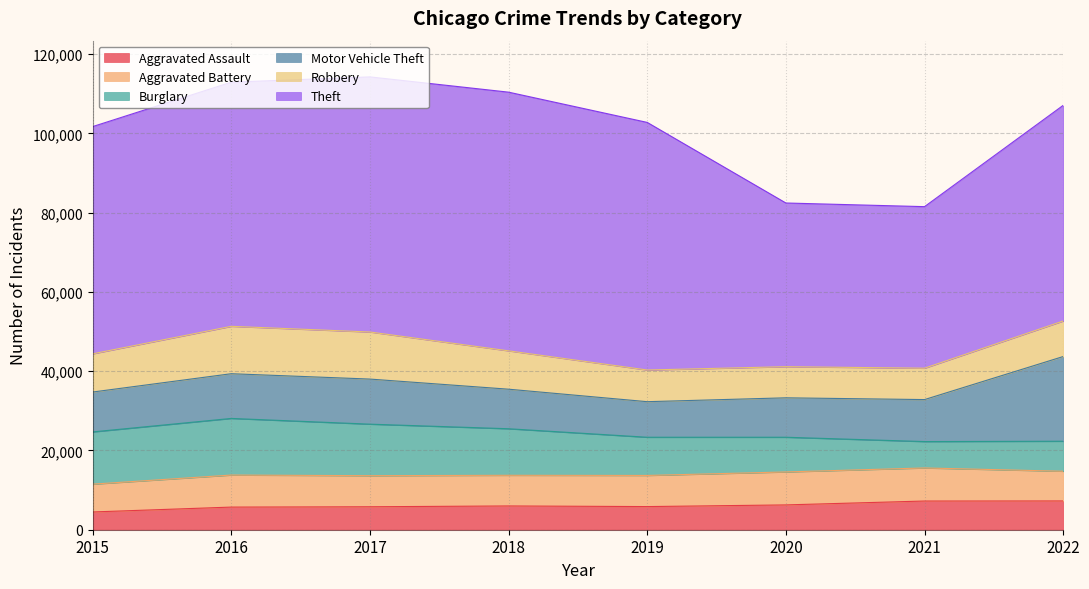

At how many categories does at least one series exceed 26970?

8